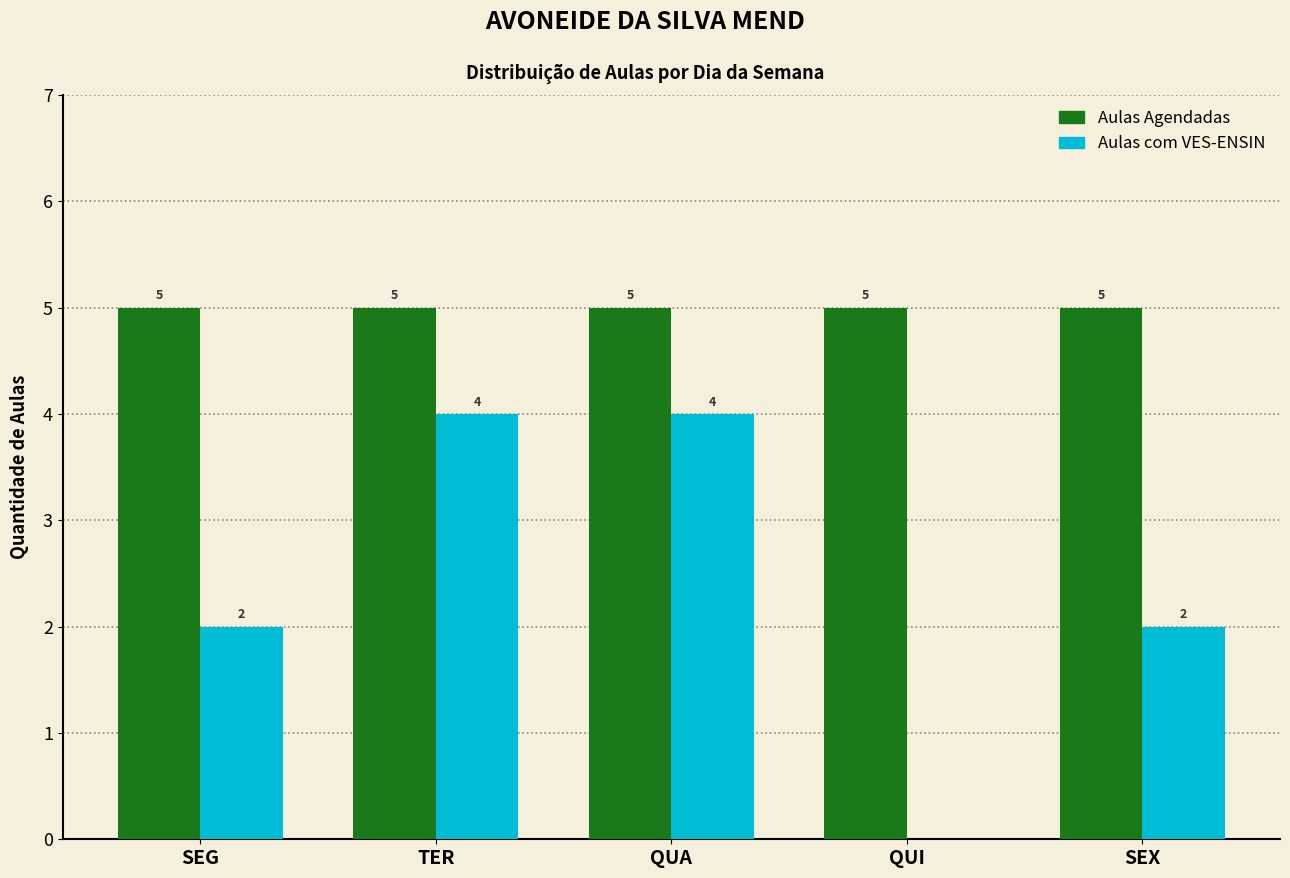

How many positive values does the Aulas com VES-ENSIN series have?

4